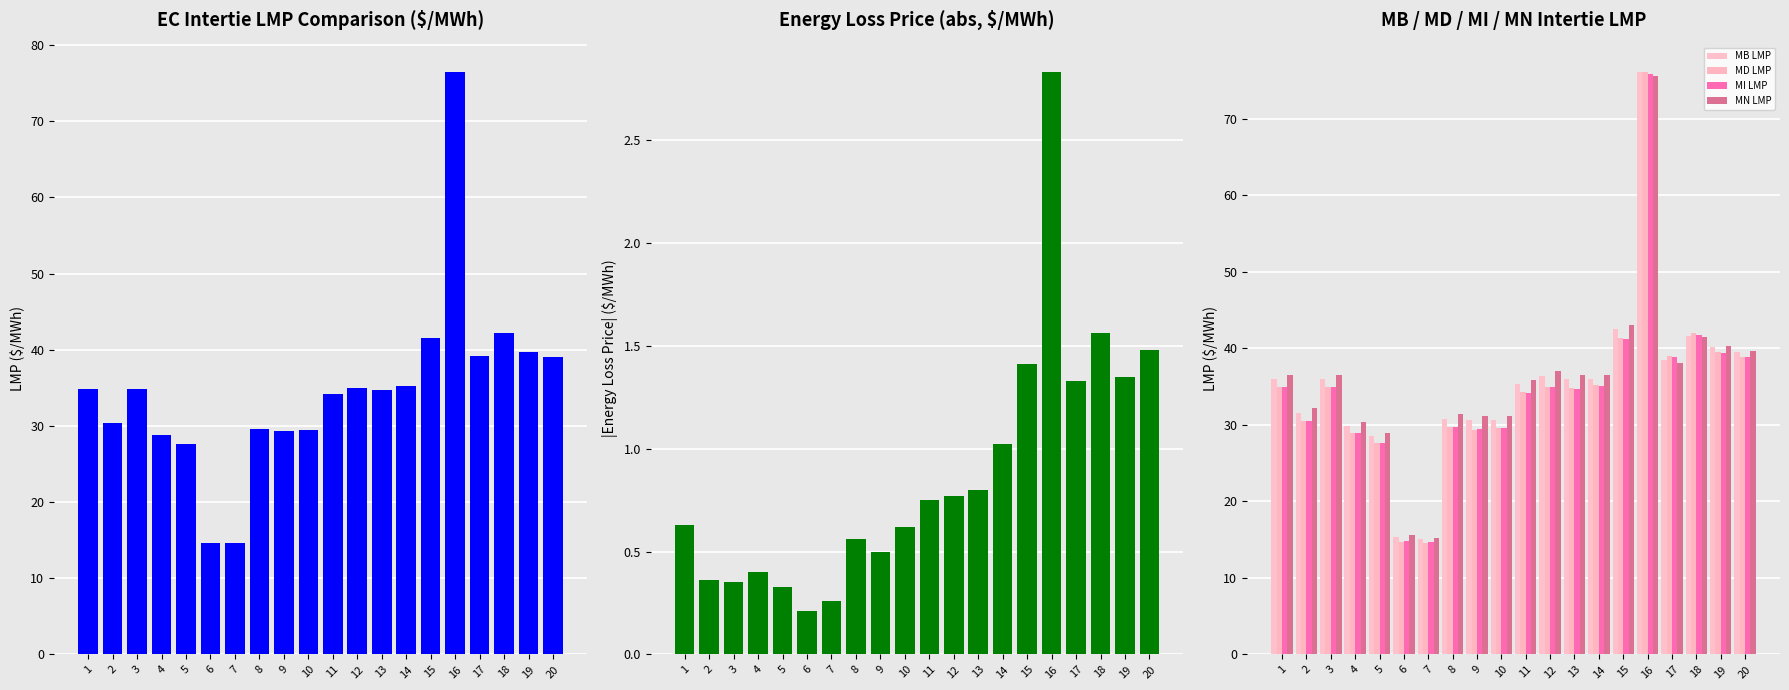

Reading right to left, extract all data points from this chart.

EC Intertie LMP: 39.0	39.7	42.2	39.2	76.5	41.5	35.2	34.7	35.0	34.2	29.5	29.3	29.6	14.6	14.7	27.6	28.9	34.9	30.4	34.9
EC Energy Loss Price: 1.5	1.4	1.6	1.3	2.8	1.4	1.0	0.8	0.8	0.8	0.6	0.5	0.6	0.3	0.2	0.3	0.4	0.3	0.4	0.6
MB LMP: 39.5	40.1	41.6	38.4	76.1	42.6	36.0	36.0	36.4	35.4	30.7	30.6	30.8	15.0	15.4	28.5	29.9	36.0	31.6	36.0
MD LMP: 38.9	39.5	42.0	39.0	76.1	41.4	35.2	34.8	35.0	34.2	29.6	29.4	29.7	14.6	14.7	27.7	28.9	34.9	30.4	34.9
MI LMP: 38.8	39.4	41.8	38.9	75.8	41.2	35.1	34.7	35.0	34.2	29.6	29.5	29.7	14.6	14.8	27.7	28.9	34.9	30.5	34.9
MN LMP: 39.7	40.4	41.4	38.1	75.5	43.1	36.5	36.5	37.0	35.8	31.2	31.1	31.4	15.2	15.7	29.0	30.3	36.5	32.2	36.6